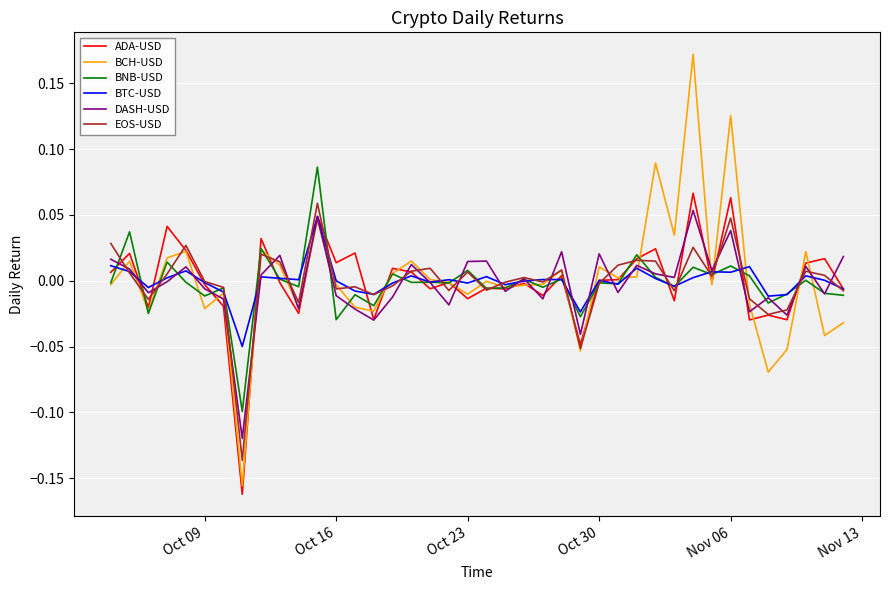

Which series has the widest spread of values?

BCH-USD